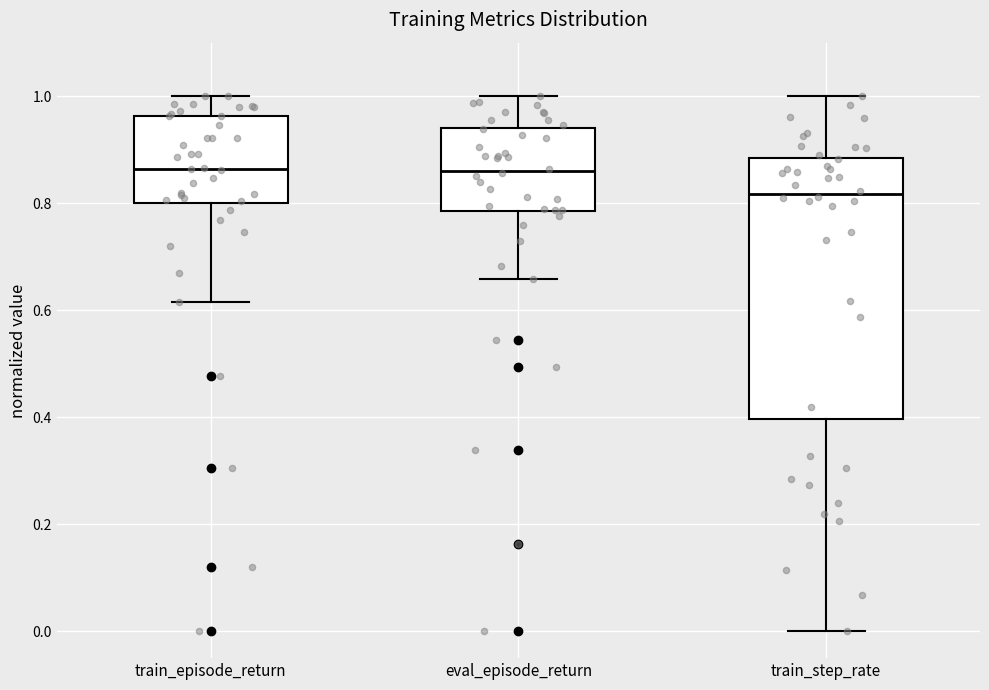

Reading left to right, read every box against the y-axis: the position of its median line, the range the box covers, and the ends of its whiskers. The values are not printed on the chart, so give them approximately, as read against the axis.

train_episode_return: median 0.86, box 0.80 to 0.96, whiskers 0.62 to 1.00
eval_episode_return: median 0.86, box 0.78 to 0.94, whiskers 0.66 to 1.00
train_step_rate: median 0.82, box 0.40 to 0.88, whiskers 0.00 to 1.00